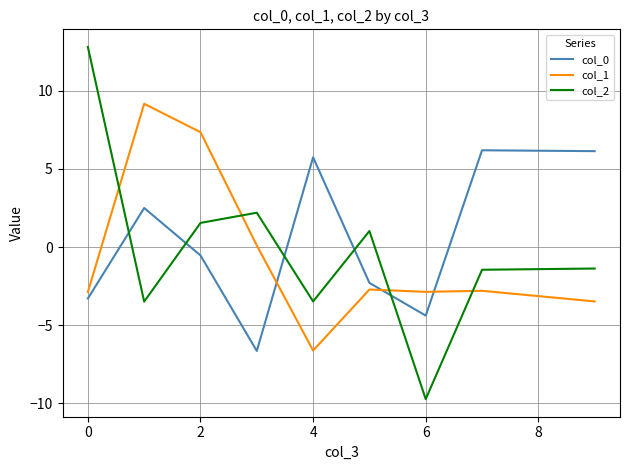

What is the greatest value displayed?

12.8